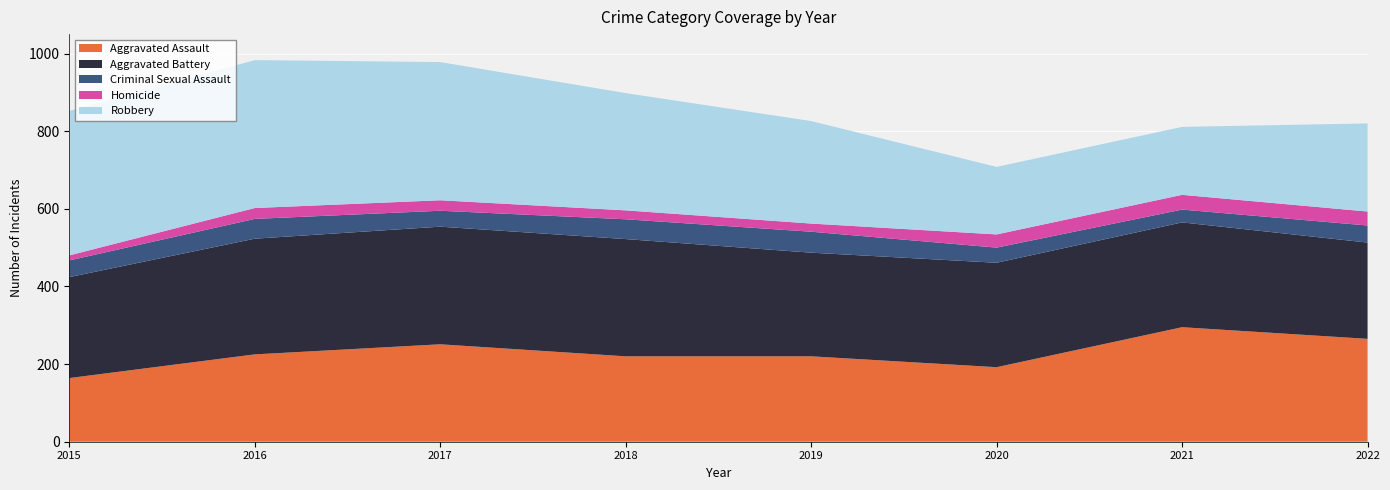

Reading left to right, what are all the values shown in this chart?

Aggravated Assault: 164	225	251	220	220	192	295	265
Aggravated Battery: 260	298	303	302	267	269	270	248
Criminal Sexual Assault: 43	51	41	51	54	39	33	44
Homicide: 13	28	27	23	21	34	38	36
Robbery: 372	381	356	302	264	174	175	227